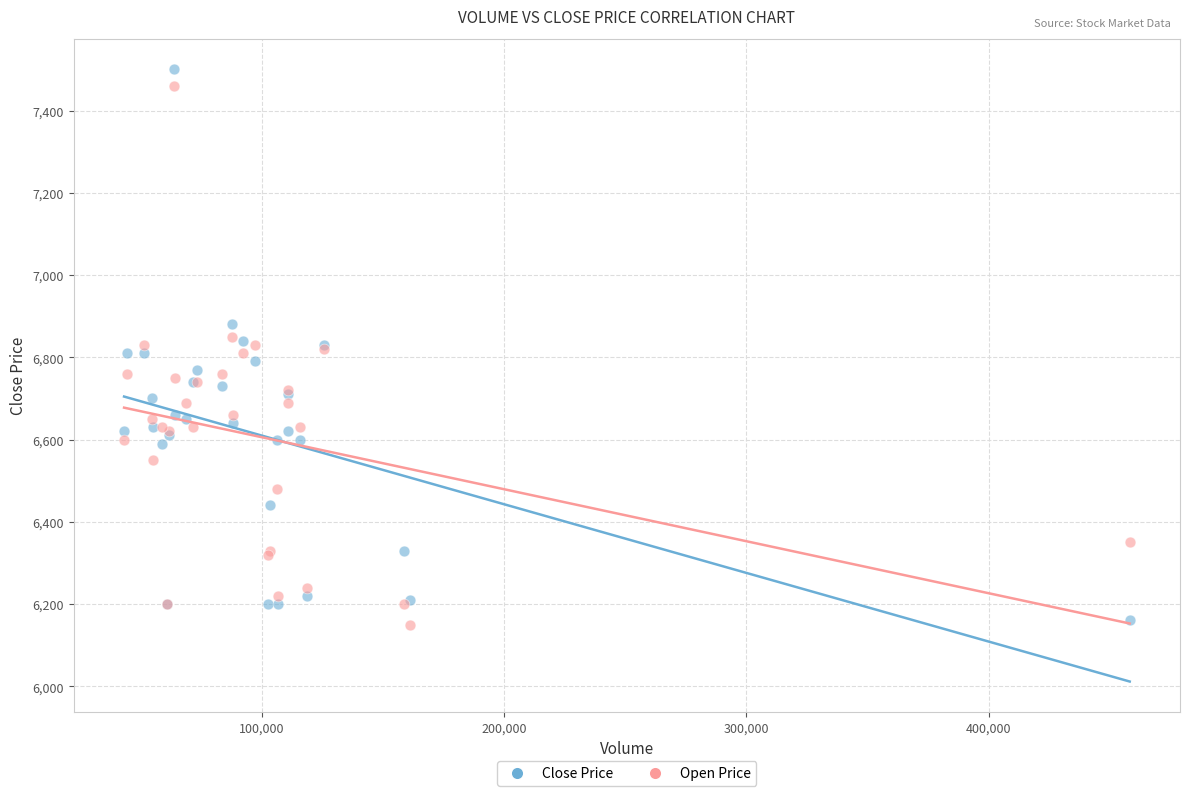

What are all the series names shown in the legend?

Close Price, Open Price